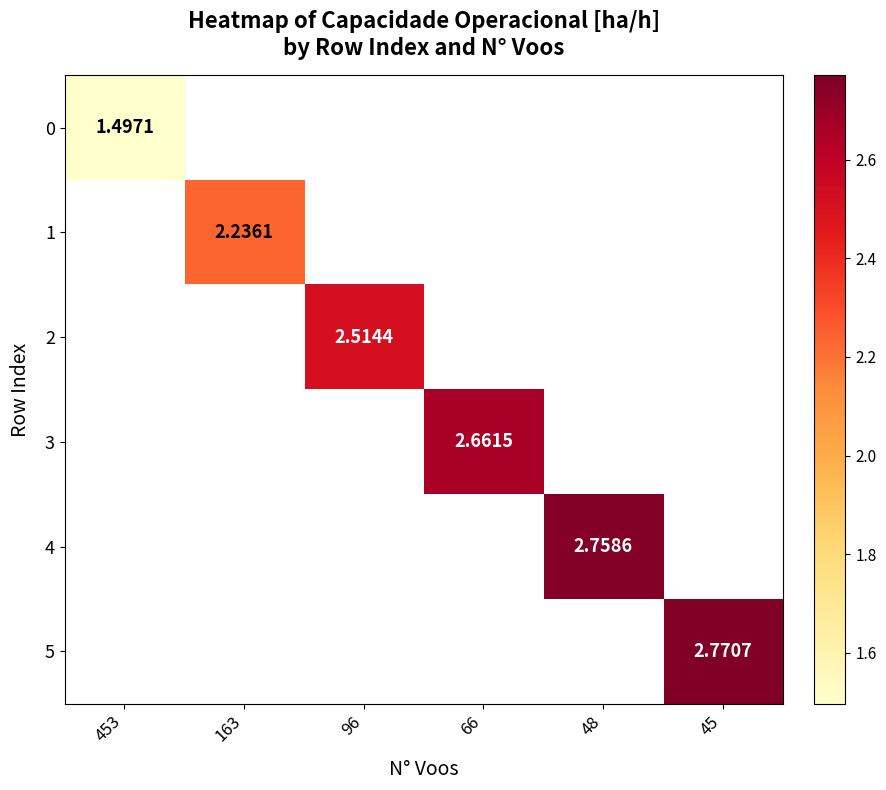

At which label does 1 reach its minimum?

453